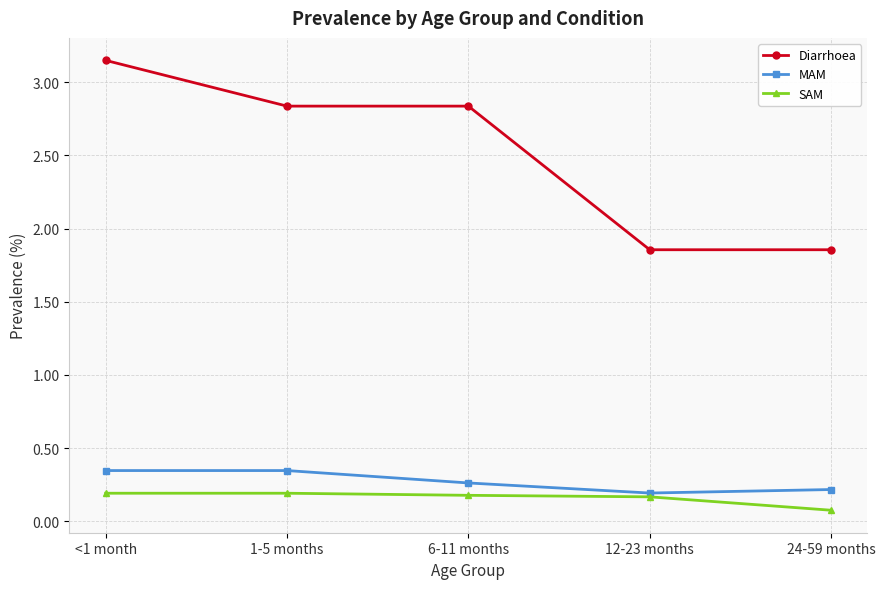

What is the difference between the highest and lowest values at 12-23 months?

1.7